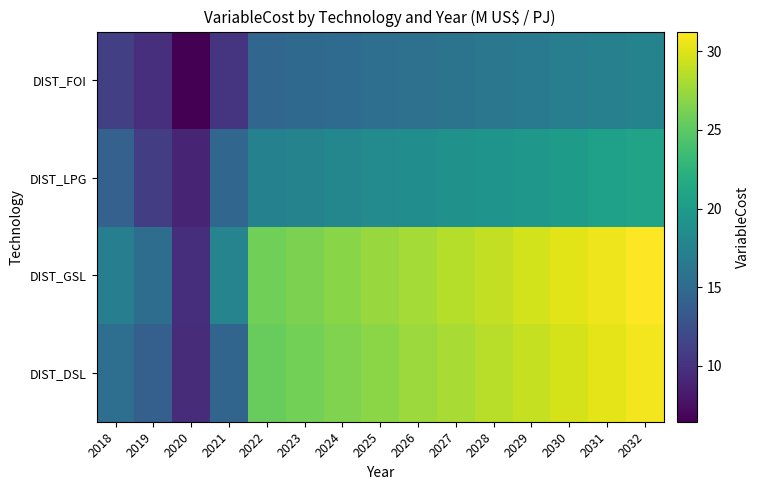

How many categories are shown in the chart?

15